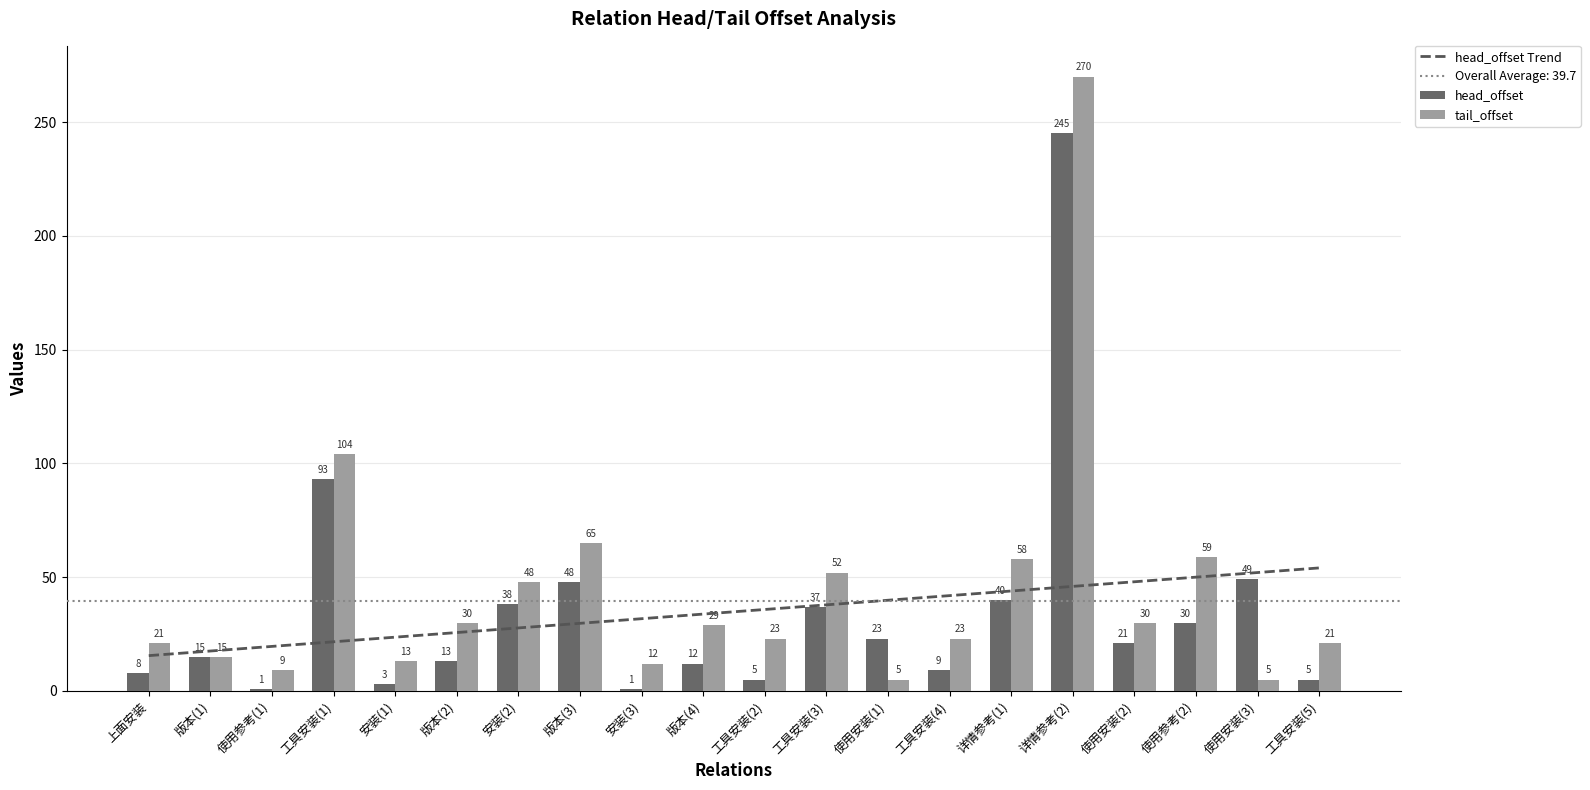

Reading left to right, list all the values displayed in this chart.

head_offset Trend: 15.5	17.6	19.6	21.6	23.6	25.7	27.7	29.7	31.8	33.8	35.8	37.8	39.9	41.9	43.9	46.0	48.0	50.0	52.0	54.1
head_offset: 8.0	15.0	1.0	93.0	3.0	13.0	38.0	48.0	1.0	12.0	5.0	37.0	23.0	9.0	40.0	245.0	21.0	30.0	49.0	5.0
tail_offset: 21.0	15.0	9.0	104.0	13.0	30.0	48.0	65.0	12.0	29.0	23.0	52.0	5.0	23.0	58.0	270.0	30.0	59.0	5.0	21.0